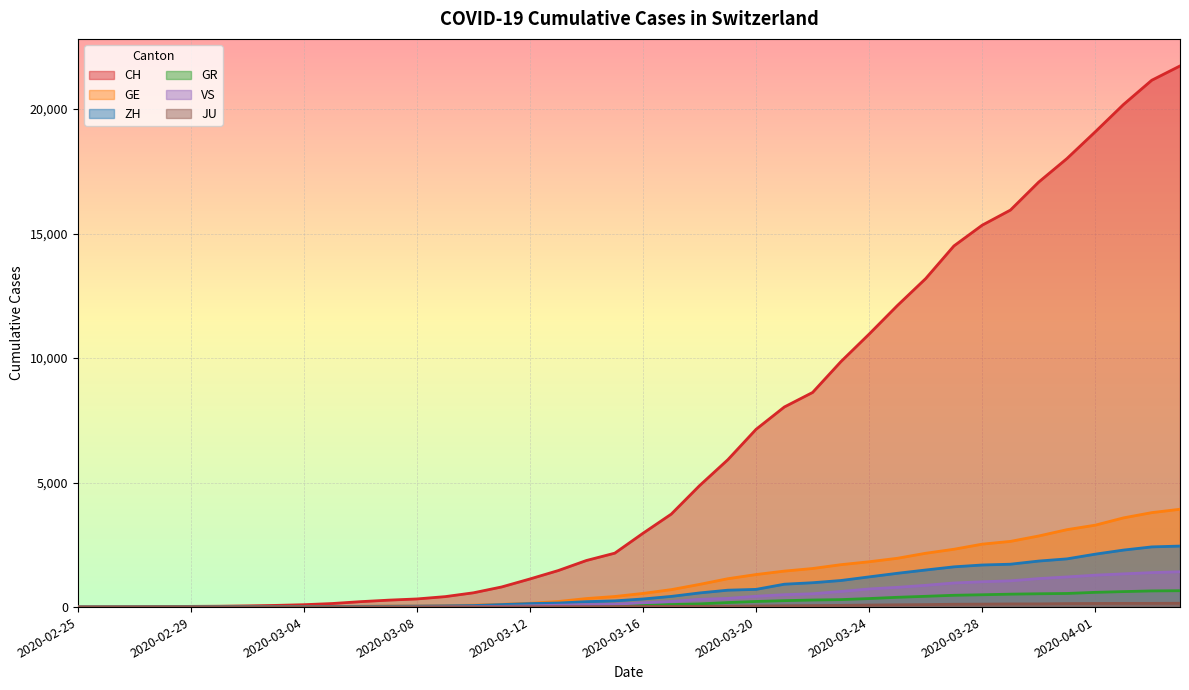

At which category does the chart reach its minimum across all series?

2020-02-25